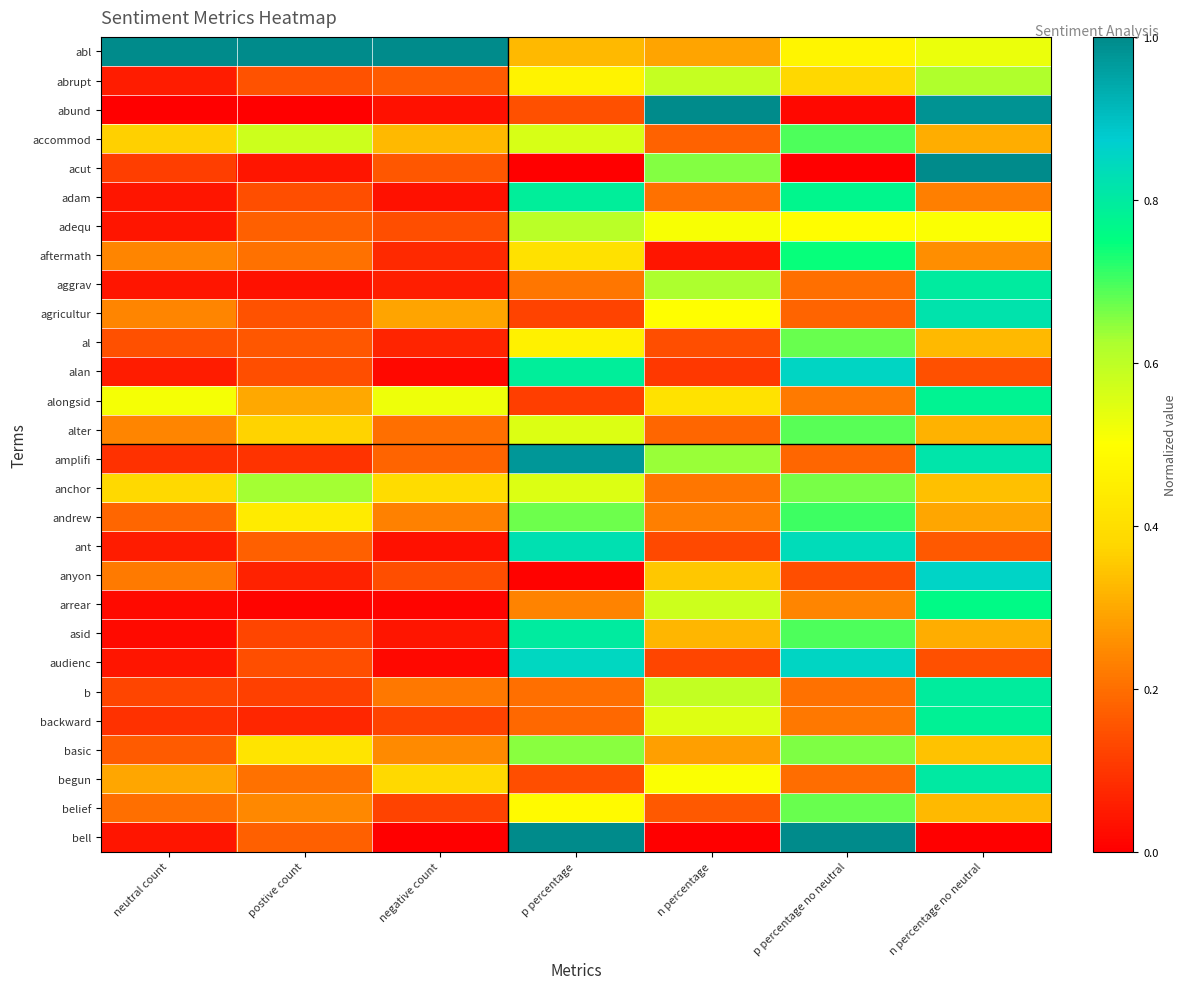

Reading right to left, list all the values displayed in this chart.

abl: n percentage no neutral=0.5	p percentage no neutral=0.5	n percentage=0.3	p percentage=0.3	negative count=1.0	postive count=1.0	neutral count=1.0
abrupt: n percentage no neutral=0.6	p percentage no neutral=0.4	n percentage=0.6	p percentage=0.5	negative count=0.2	postive count=0.1	neutral count=0.1
abund: n percentage no neutral=1.0	p percentage no neutral=0.0	n percentage=1.0	p percentage=0.1	negative count=0.0	postive count=0.0	neutral count=0.0
accommod: n percentage no neutral=0.3	p percentage no neutral=0.7	n percentage=0.2	p percentage=0.6	negative count=0.3	postive count=0.6	neutral count=0.4
acut: n percentage no neutral=1.0	p percentage no neutral=0.0	n percentage=0.7	p percentage=0.0	negative count=0.2	postive count=0.0	neutral count=0.1
adam: n percentage no neutral=0.2	p percentage no neutral=0.8	n percentage=0.2	p percentage=0.8	negative count=0.0	postive count=0.1	neutral count=0.0
adequ: n percentage no neutral=0.5	p percentage no neutral=0.5	n percentage=0.5	p percentage=0.6	negative count=0.1	postive count=0.2	neutral count=0.0
aftermath: n percentage no neutral=0.3	p percentage no neutral=0.7	n percentage=0.0	p percentage=0.4	negative count=0.1	postive count=0.2	neutral count=0.2
aggrav: n percentage no neutral=0.8	p percentage no neutral=0.2	n percentage=0.6	p percentage=0.2	negative count=0.1	postive count=0.0	neutral count=0.0
agricultur: n percentage no neutral=0.8	p percentage no neutral=0.2	n percentage=0.5	p percentage=0.1	negative count=0.3	postive count=0.1	neutral count=0.2
al: n percentage no neutral=0.3	p percentage no neutral=0.7	n percentage=0.1	p percentage=0.5	negative count=0.1	postive count=0.2	neutral count=0.1
alan: n percentage no neutral=0.1	p percentage no neutral=0.9	n percentage=0.1	p percentage=0.8	negative count=0.0	postive count=0.1	neutral count=0.1
alongsid: n percentage no neutral=0.8	p percentage no neutral=0.2	n percentage=0.4	p percentage=0.1	negative count=0.5	postive count=0.3	neutral count=0.5
alter: n percentage no neutral=0.3	p percentage no neutral=0.7	n percentage=0.2	p percentage=0.6	negative count=0.2	postive count=0.4	neutral count=0.2
amplifi: n percentage no neutral=0.8	p percentage no neutral=0.2	n percentage=0.6	p percentage=1.0	negative count=0.2	postive count=0.1	neutral count=0.1
anchor: n percentage no neutral=0.3	p percentage no neutral=0.7	n percentage=0.2	p percentage=0.6	negative count=0.4	postive count=0.6	neutral count=0.4
andrew: n percentage no neutral=0.3	p percentage no neutral=0.7	n percentage=0.2	p percentage=0.7	negative count=0.2	postive count=0.4	neutral count=0.2
ant: n percentage no neutral=0.2	p percentage no neutral=0.8	n percentage=0.1	p percentage=0.8	negative count=0.0	postive count=0.2	neutral count=0.1
anyon: n percentage no neutral=0.9	p percentage no neutral=0.1	n percentage=0.4	p percentage=0.0	negative count=0.1	postive count=0.1	neutral count=0.2
arrear: n percentage no neutral=0.8	p percentage no neutral=0.2	n percentage=0.6	p percentage=0.2	negative count=0.0	postive count=0.0	neutral count=0.0
asid: n percentage no neutral=0.3	p percentage no neutral=0.7	n percentage=0.3	p percentage=0.8	negative count=0.0	postive count=0.1	neutral count=0.0
audienc: n percentage no neutral=0.1	p percentage no neutral=0.9	n percentage=0.1	p percentage=0.9	negative count=0.0	postive count=0.1	neutral count=0.0
b: n percentage no neutral=0.8	p percentage no neutral=0.2	n percentage=0.6	p percentage=0.2	negative count=0.2	postive count=0.1	neutral count=0.1
backward: n percentage no neutral=0.8	p percentage no neutral=0.2	n percentage=0.5	p percentage=0.2	negative count=0.1	postive count=0.1	neutral count=0.1
basic: n percentage no neutral=0.3	p percentage no neutral=0.7	n percentage=0.3	p percentage=0.7	negative count=0.2	postive count=0.4	neutral count=0.2
begun: n percentage no neutral=0.8	p percentage no neutral=0.2	n percentage=0.5	p percentage=0.1	negative count=0.4	postive count=0.2	neutral count=0.3
belief: n percentage no neutral=0.3	p percentage no neutral=0.7	n percentage=0.2	p percentage=0.5	negative count=0.1	postive count=0.2	neutral count=0.2
bell: n percentage no neutral=0.0	p percentage no neutral=1.0	n percentage=0.0	p percentage=1.0	negative count=0.0	postive count=0.2	neutral count=0.0